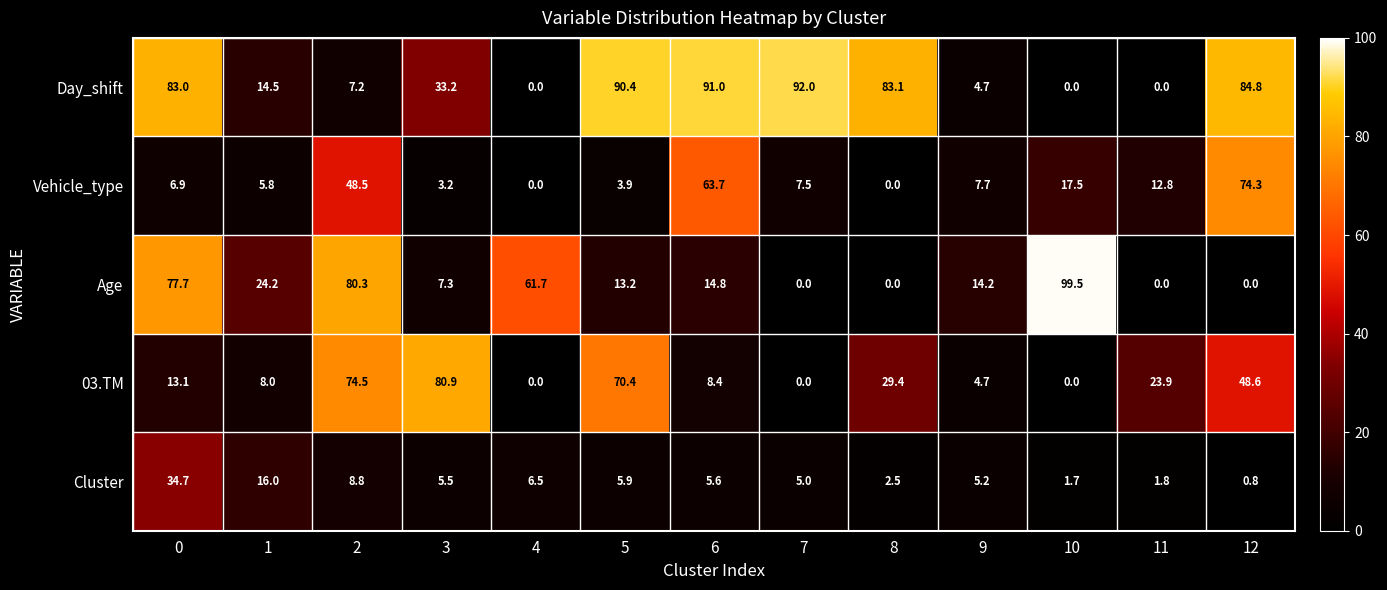

List the series in order of their peak value, highest first.

Age, Day_shift, 03.TM, Vehicle_type, Cluster